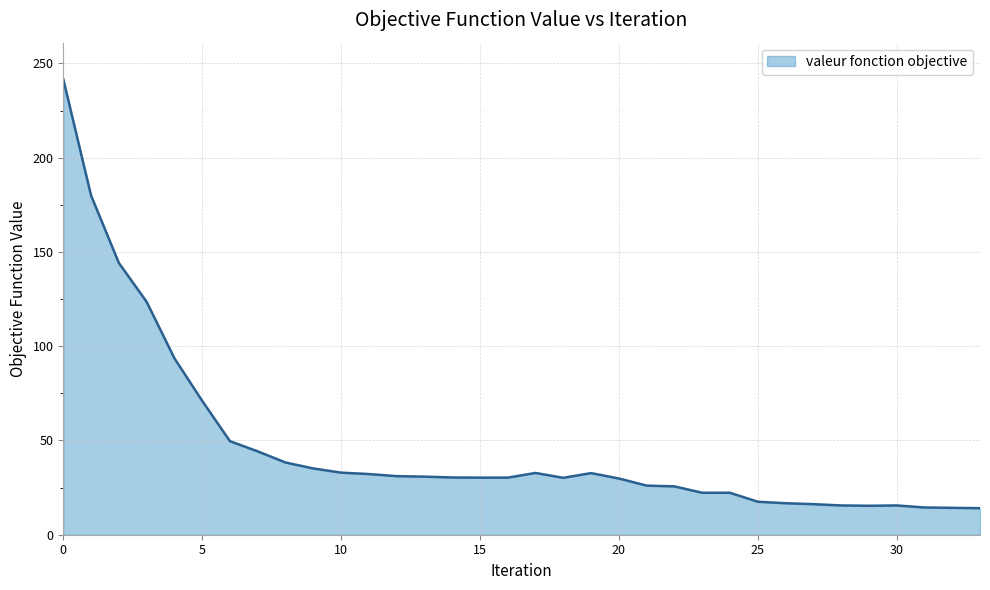

What is the greatest value displayed?

241.7